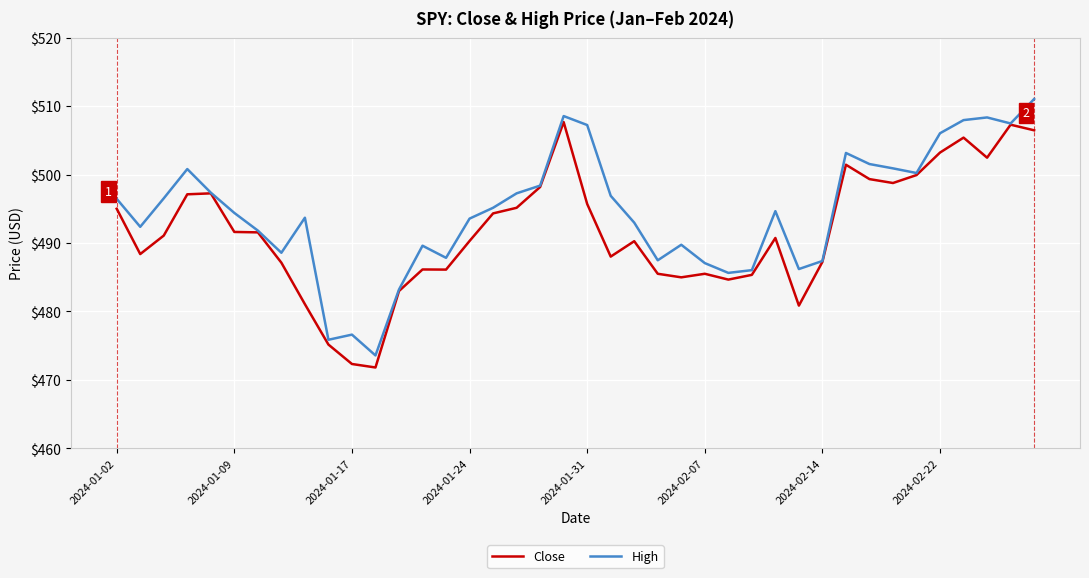

Rank the series by their average value, from lowest to highest.

Close, High